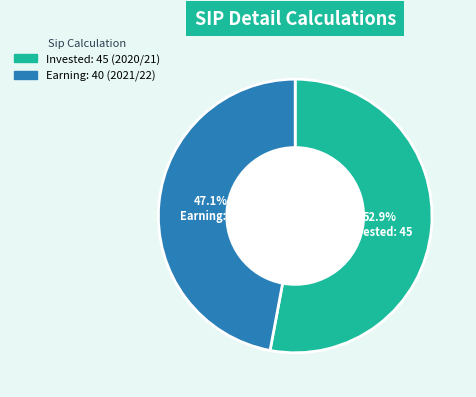

Count the number of slices in the pie.

2